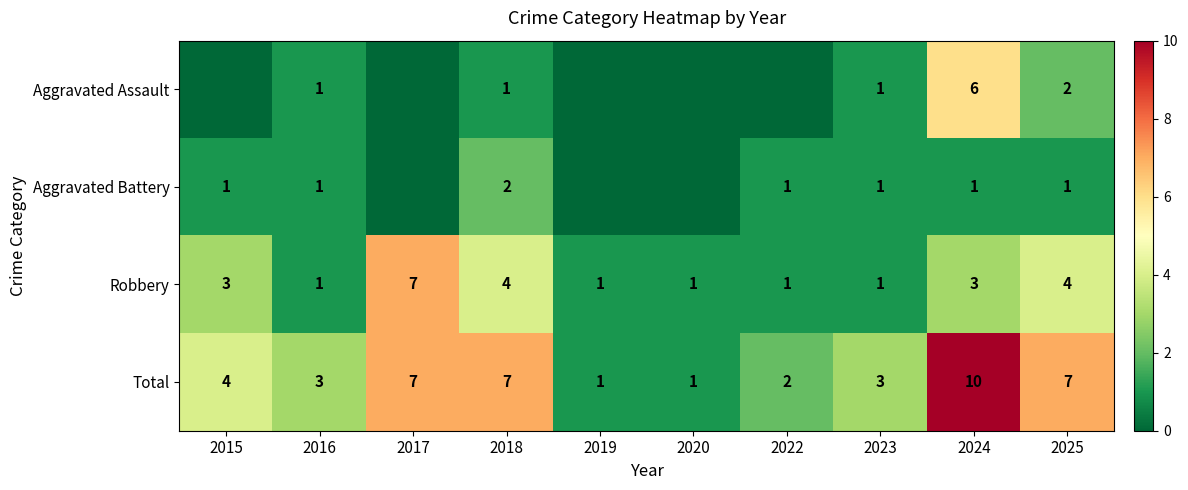

Between 2018 and 2025, which is larger?

2025